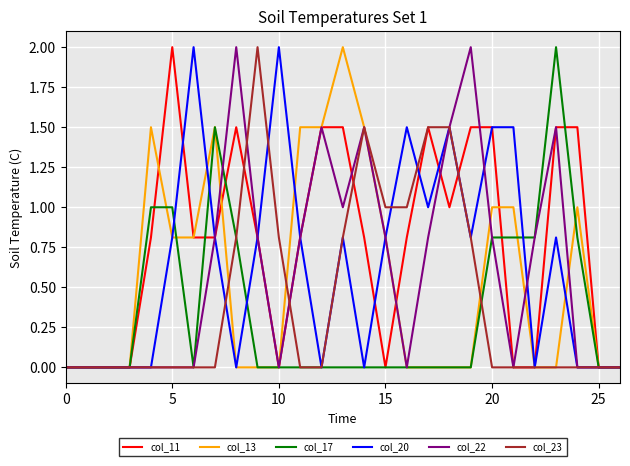

Which series has the largest total across all categories?

col_11